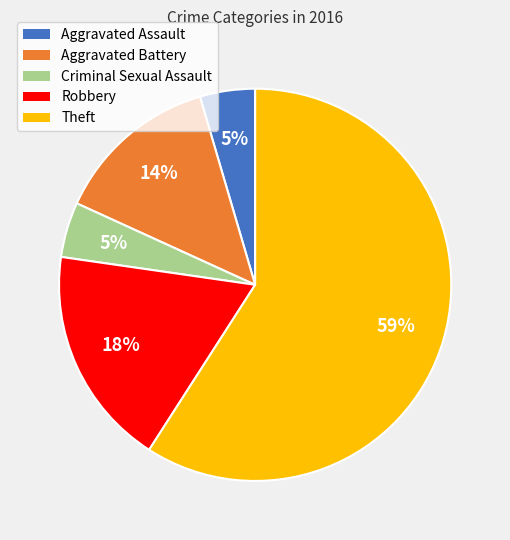

Which slice is the largest?

Theft